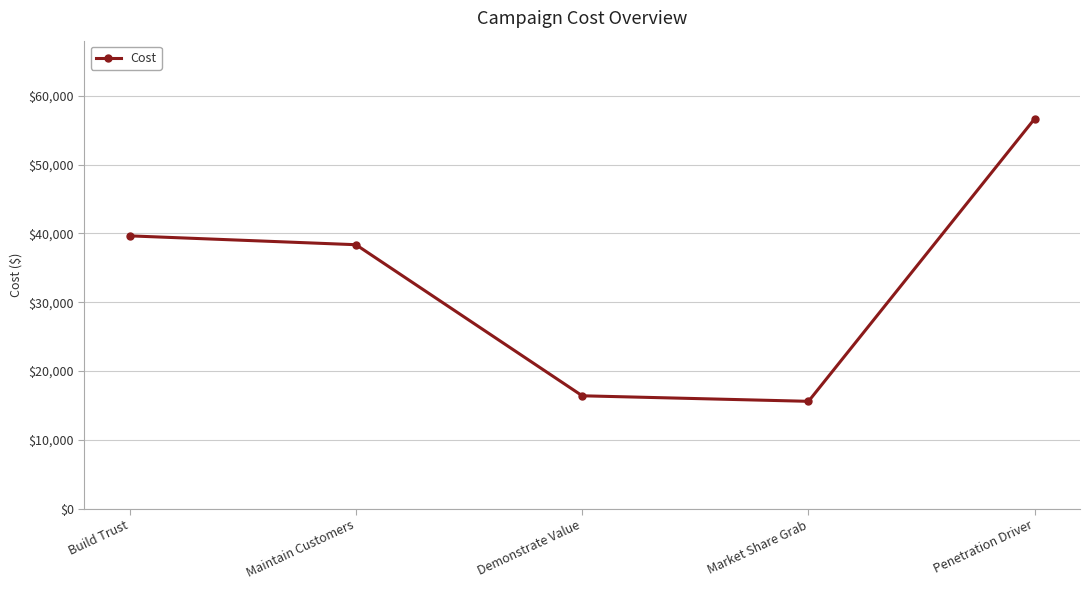

What is the change in value from Maintain Customers to Penetration Driver?

+18333.7